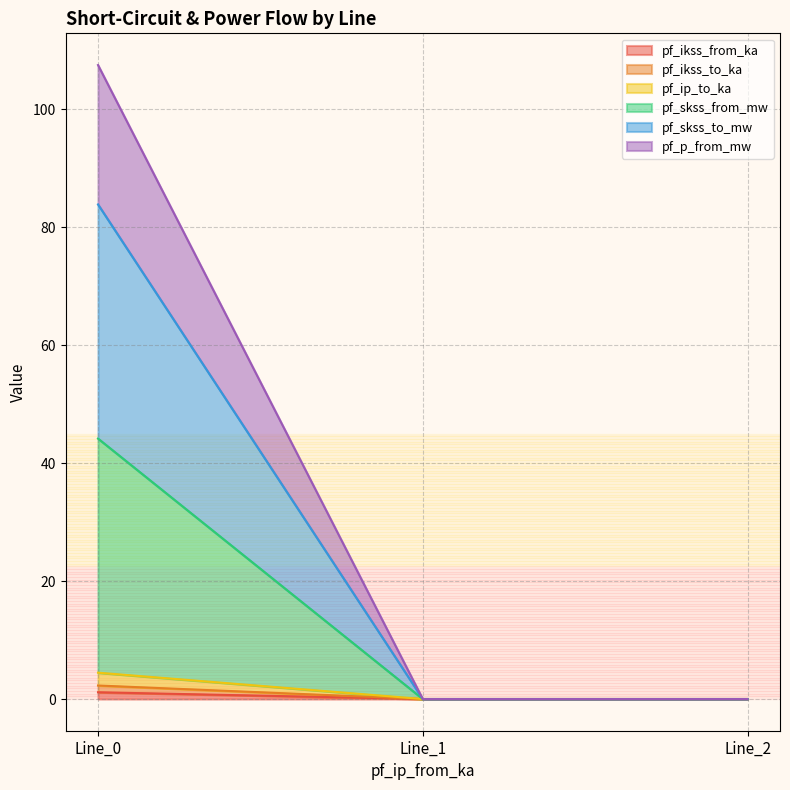

Rank the series at Line_1 from lowest to highest value.

pf_ikss_from_ka, pf_ikss_to_ka, pf_ip_to_ka, pf_skss_from_mw, pf_skss_to_mw, pf_p_from_mw